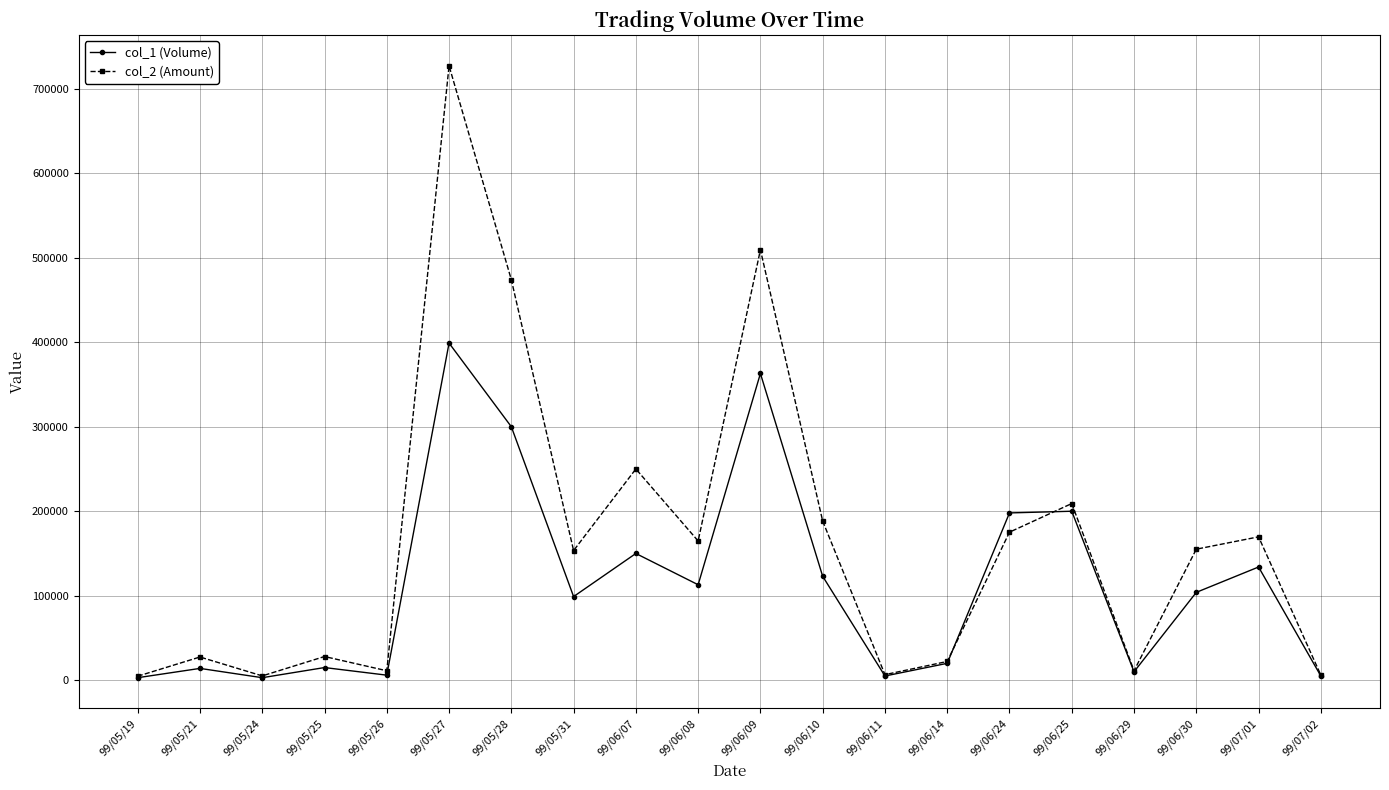

Rank the series by their maximum value, from highest to lowest.

col_2 (Amount), col_1 (Volume)